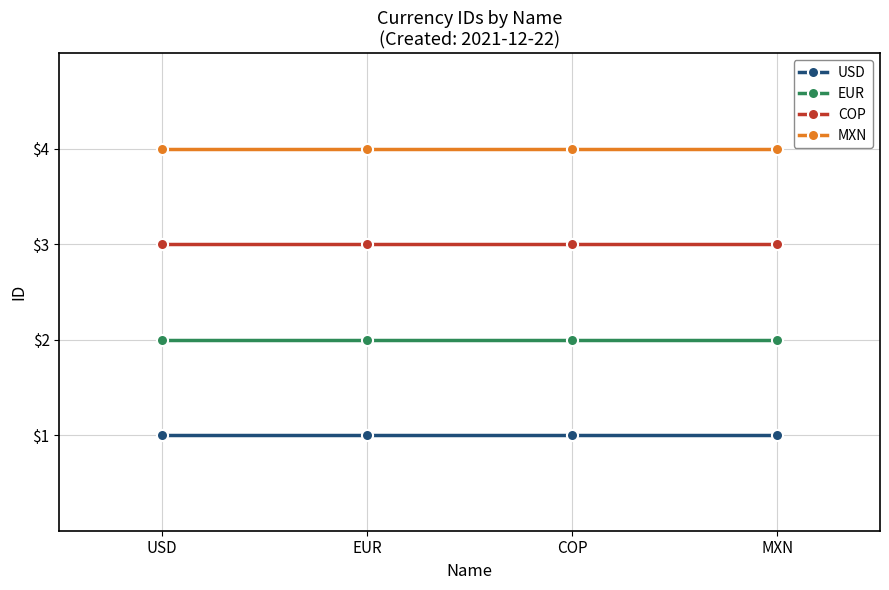

How many lines are shown in the chart?

4